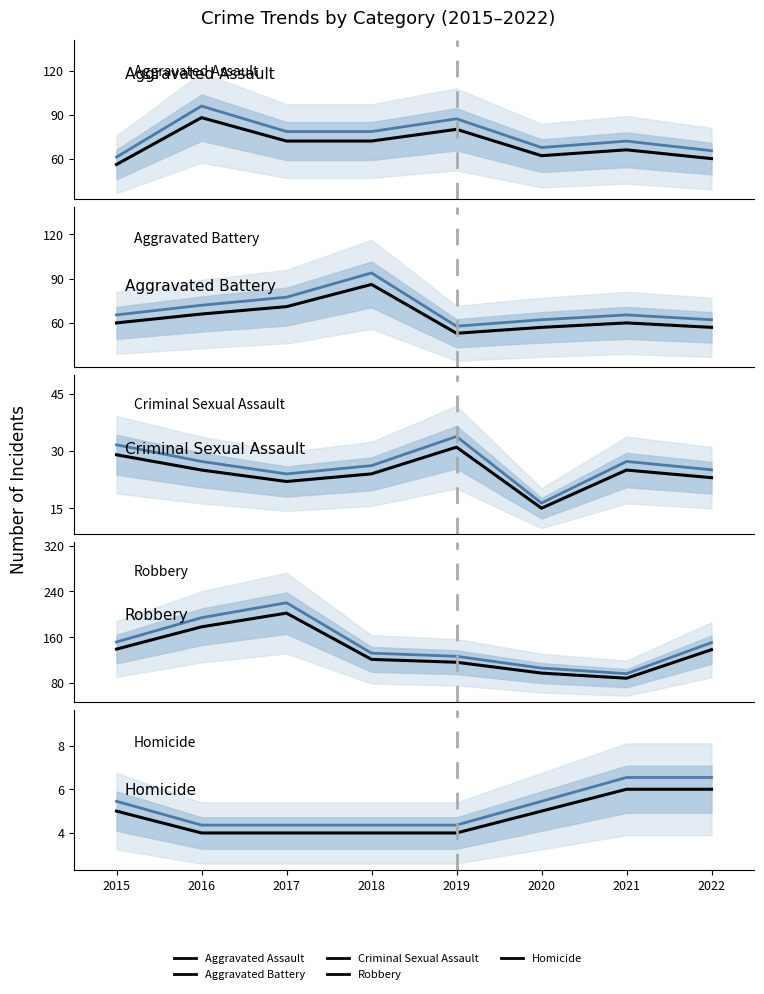

What are all the series names shown in the legend?

Aggravated Assault, Aggravated Battery, Criminal Sexual Assault, Robbery, Homicide